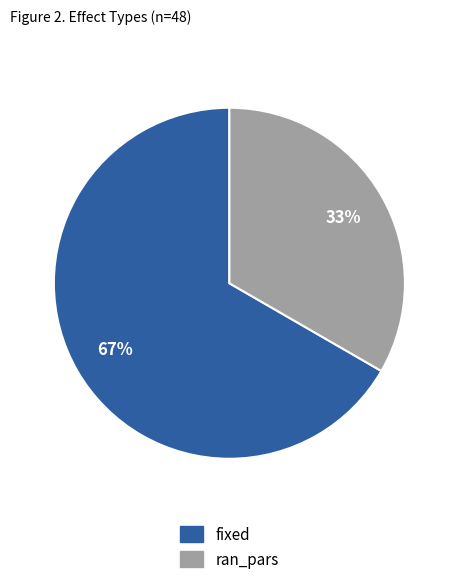

Which slice represents more than half of the pie?

fixed